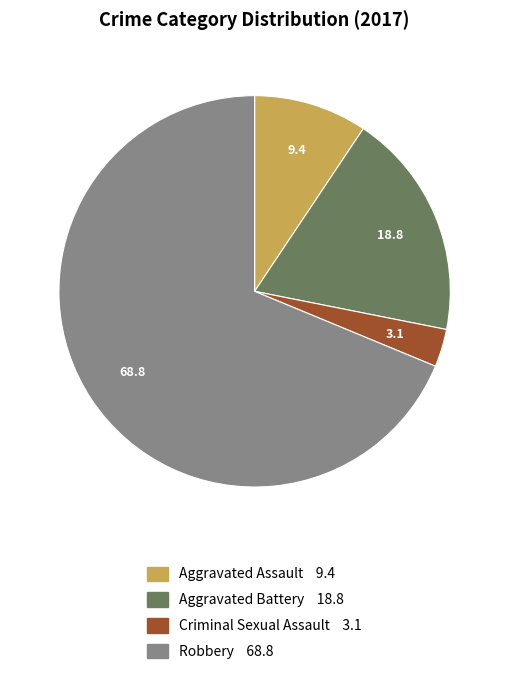

Which has a higher value, Aggravated Assault or Aggravated Battery?

Aggravated Battery